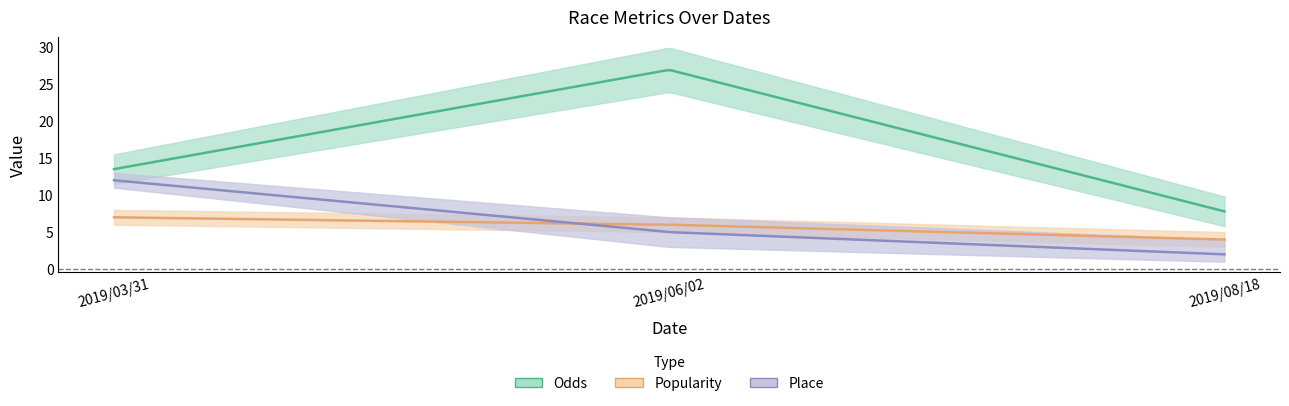

What is the difference between the second highest and minimum values in the Popularity series?

2.0